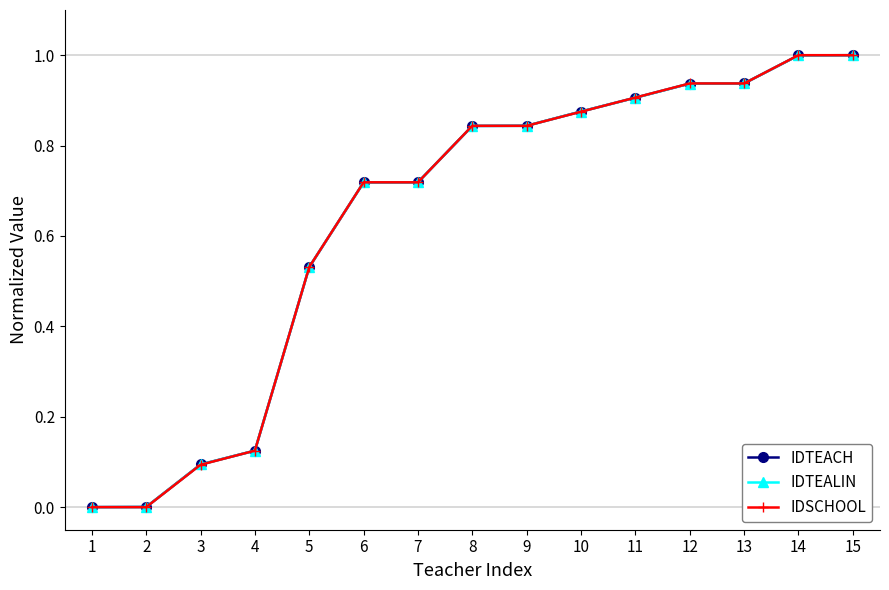

Between 3 and 10, which series saw the biggest shift?

IDSCHOOL